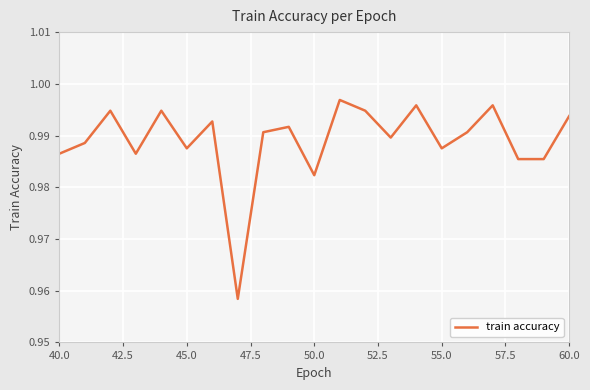

What is the smallest value displayed?

1.0